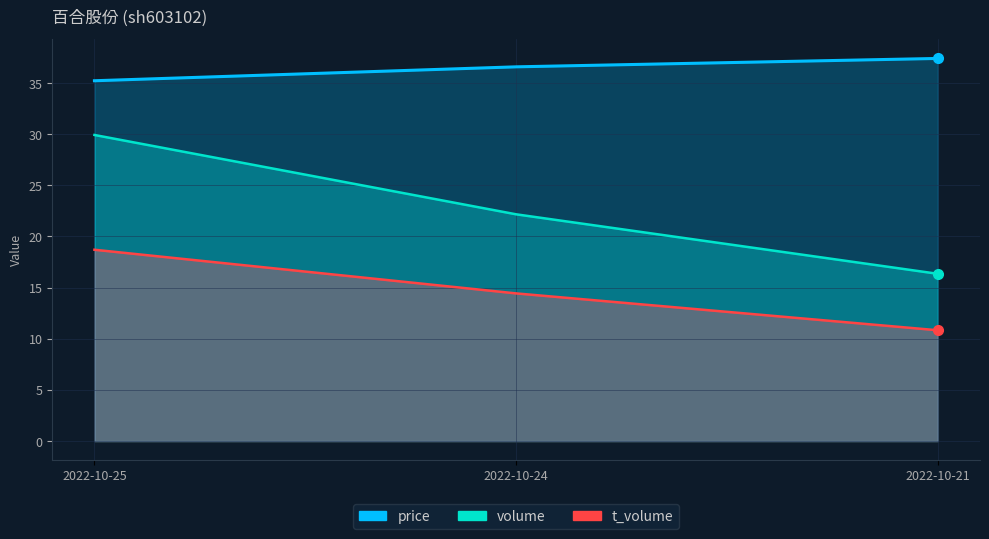

Which has a higher value, 2022-10-25 or 2022-10-21?

2022-10-21